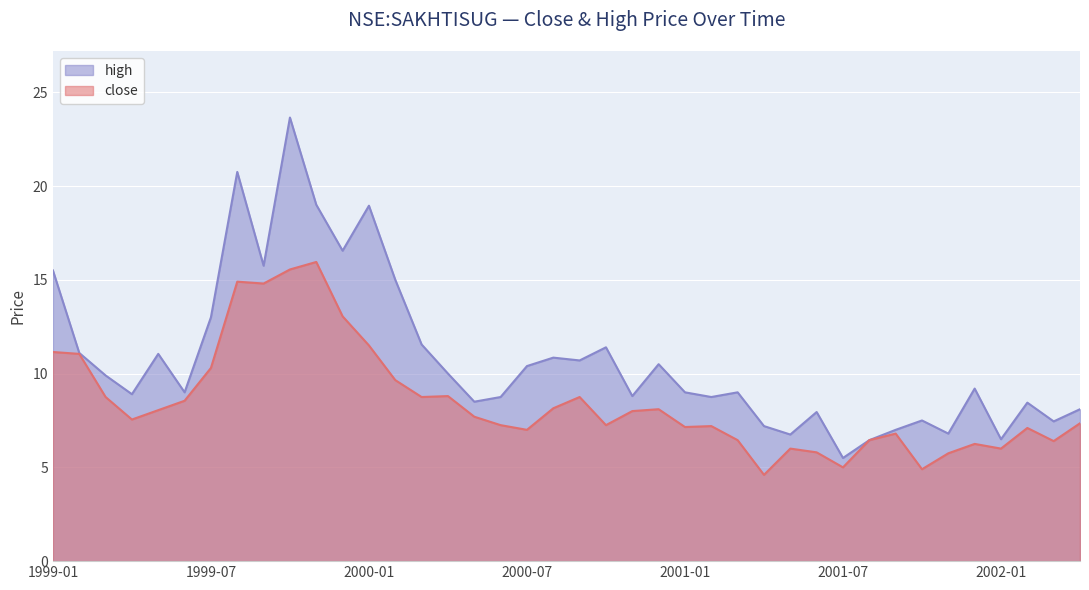

Rank the series at 2000-04 from highest to lowest value.

high, close